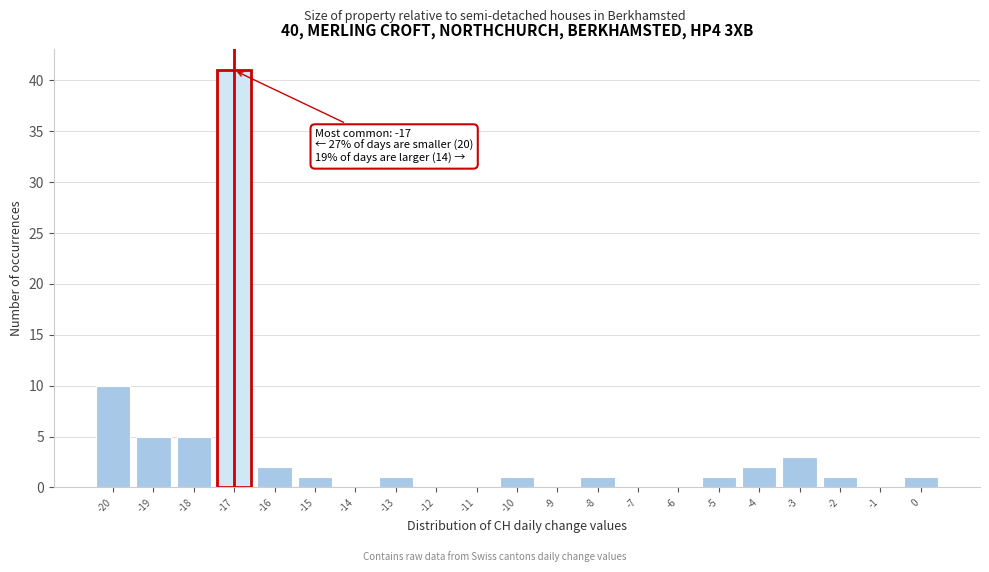

Which range on the x-axis has the tallest bar?

-17.5 to -16.5